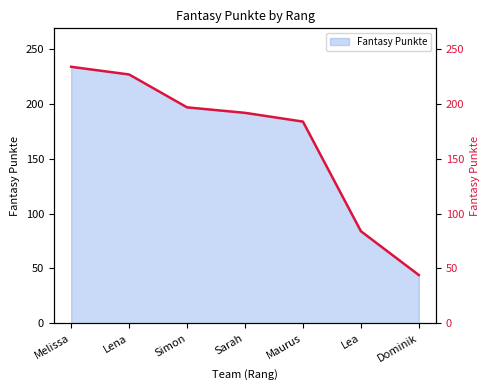

True or false: there are more than 2 points higher than both neighbors.

False